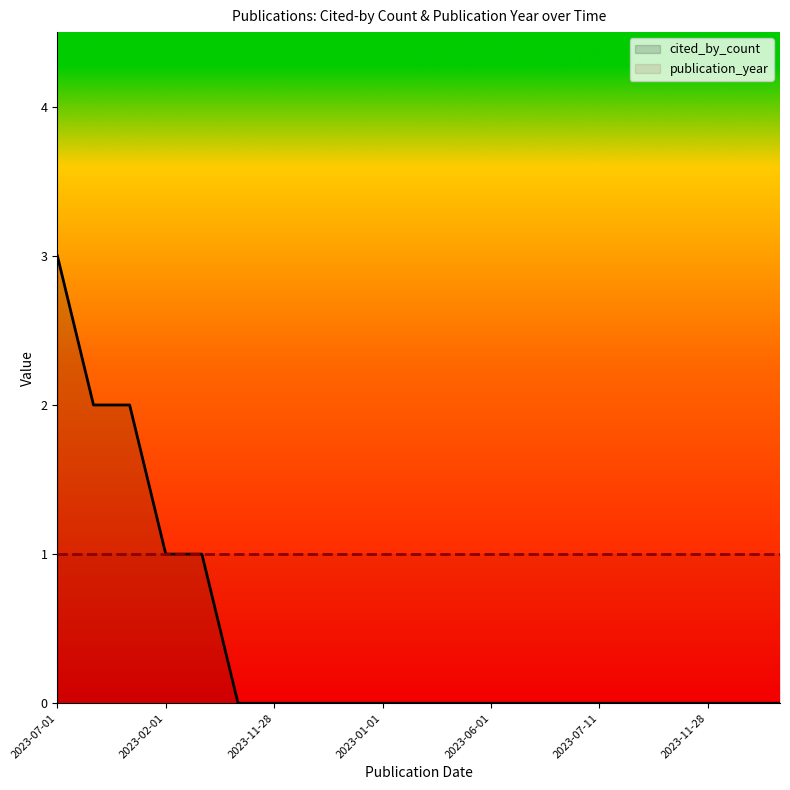

Does the chart have visible grid lines?

No